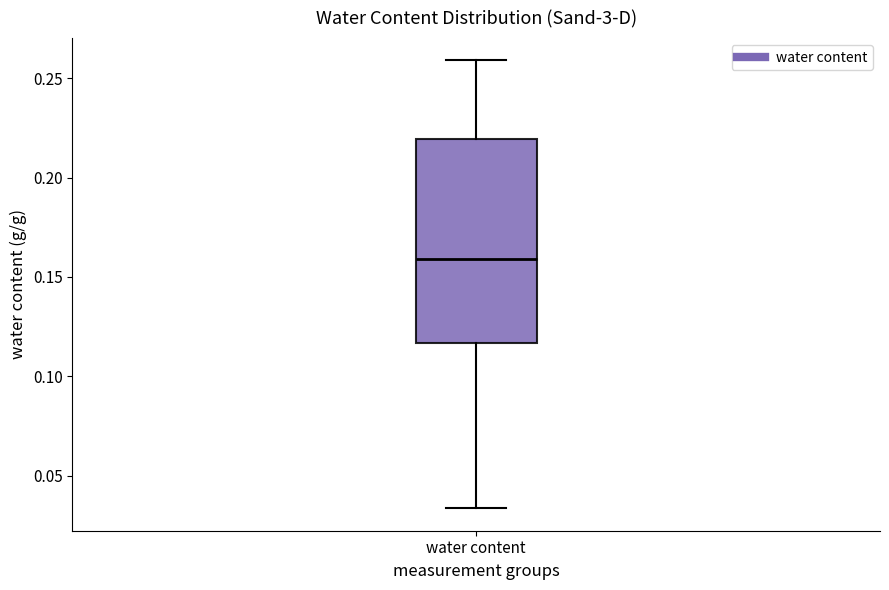

Read this box plot against the y-axis: the position of the median line, the range covered by the box, and the ends of both whiskers. The values are not printed on the chart, so give them approximately, as read against the axis.

median 0.160, box 0.115 to 0.220, whiskers 0.035 to 0.260